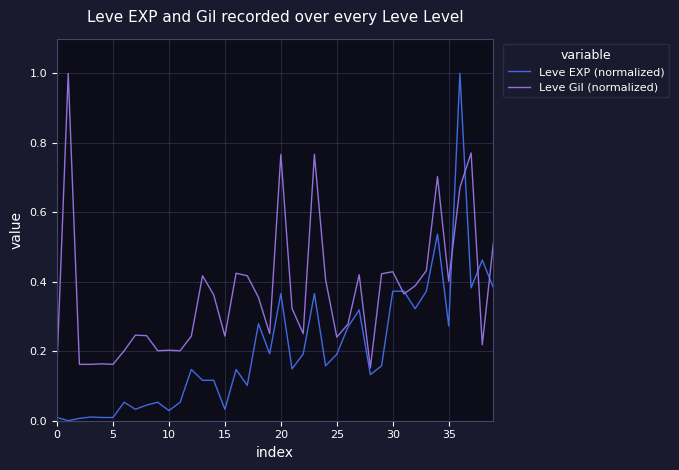

Which series has the largest total across all categories?

Leve Gil (normalized)